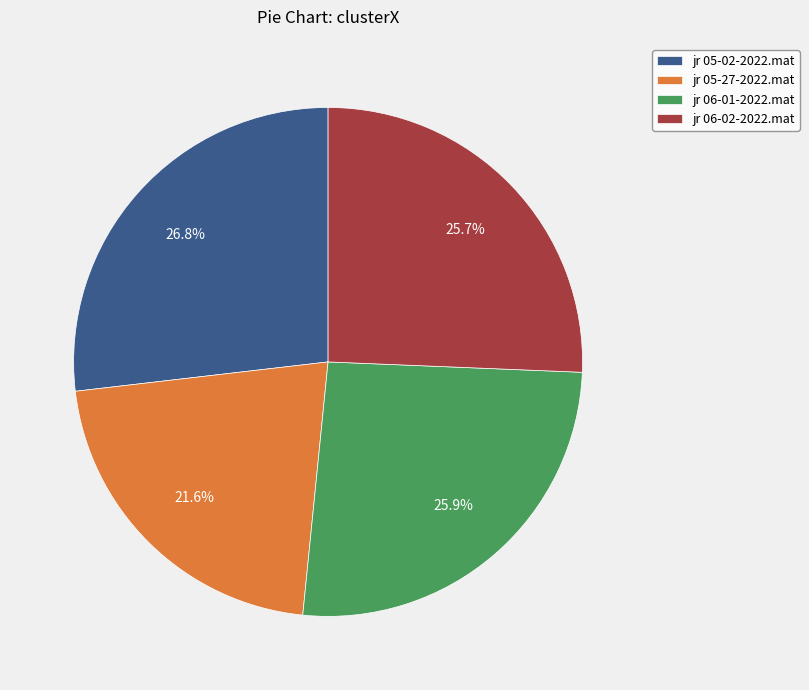

Does jr 06-02-2022.mat represent more than half of the total?

No